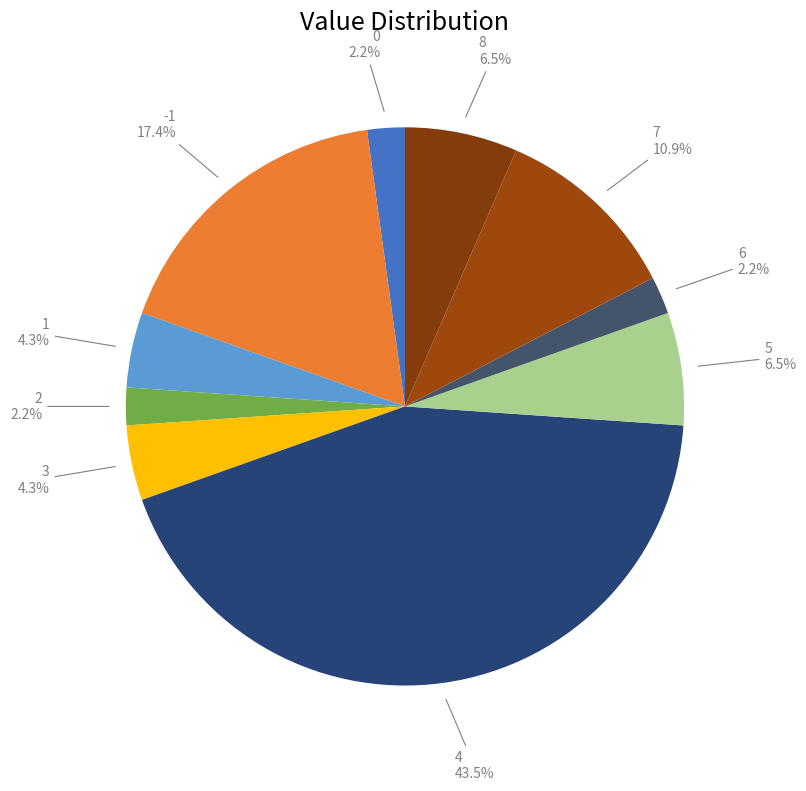

Which category has the biggest portion of the pie?

4